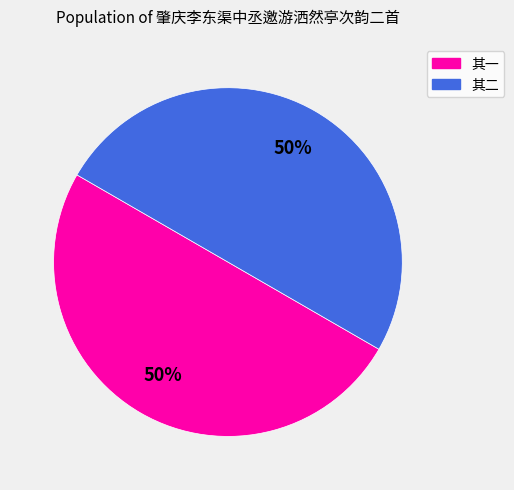

Count the number of slices in the pie.

2